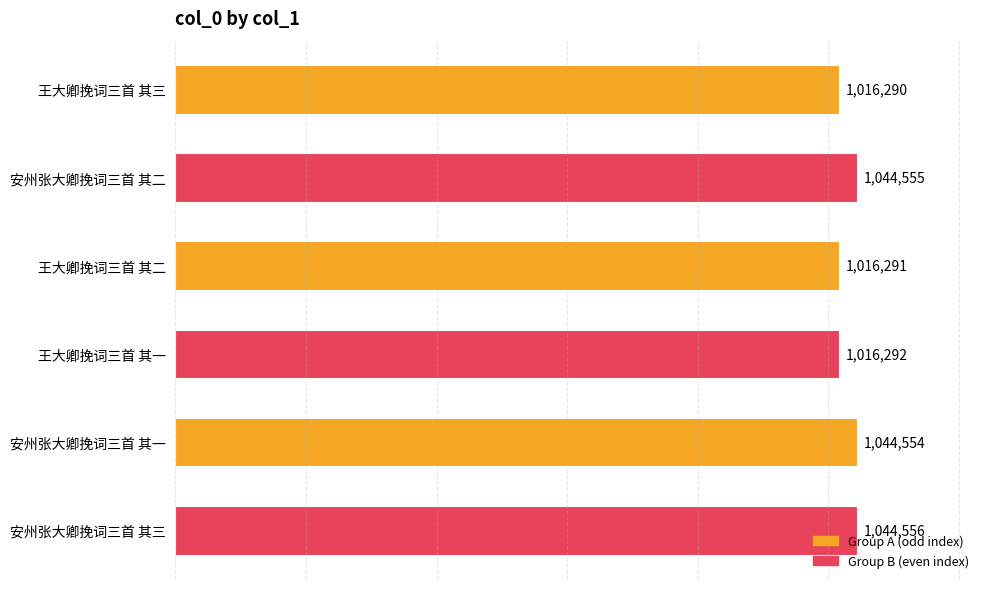

Rank the categories by value from highest to lowest.

安州张大卿挽词三首 其三, 安州张大卿挽词三首 其二, 安州张大卿挽词三首 其一, 王大卿挽词三首 其一, 王大卿挽词三首 其二, 王大卿挽词三首 其三